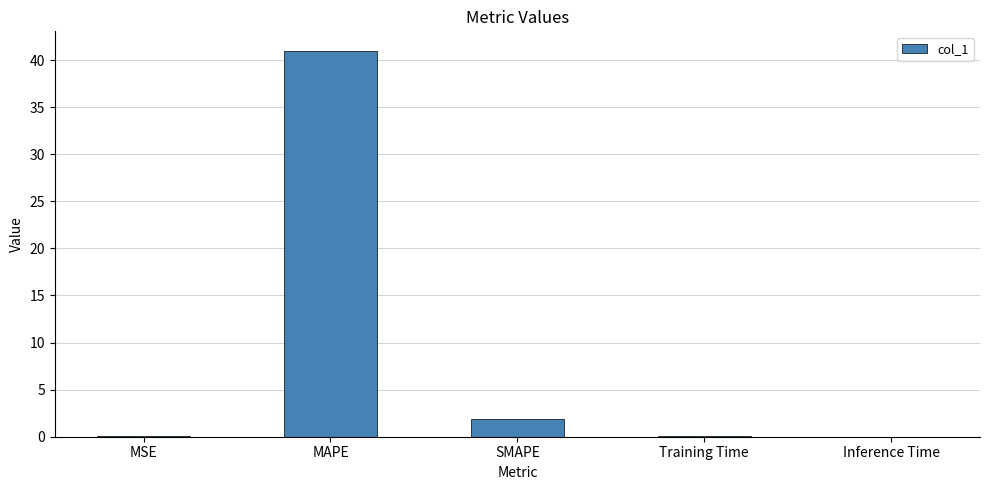

What is the difference between the values at SMAPE and Training Time?

1.8